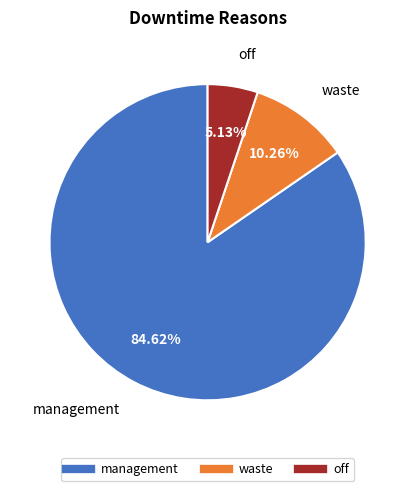

To the nearest percent, what is the difference between the largest and smallest slice percentages?

79%